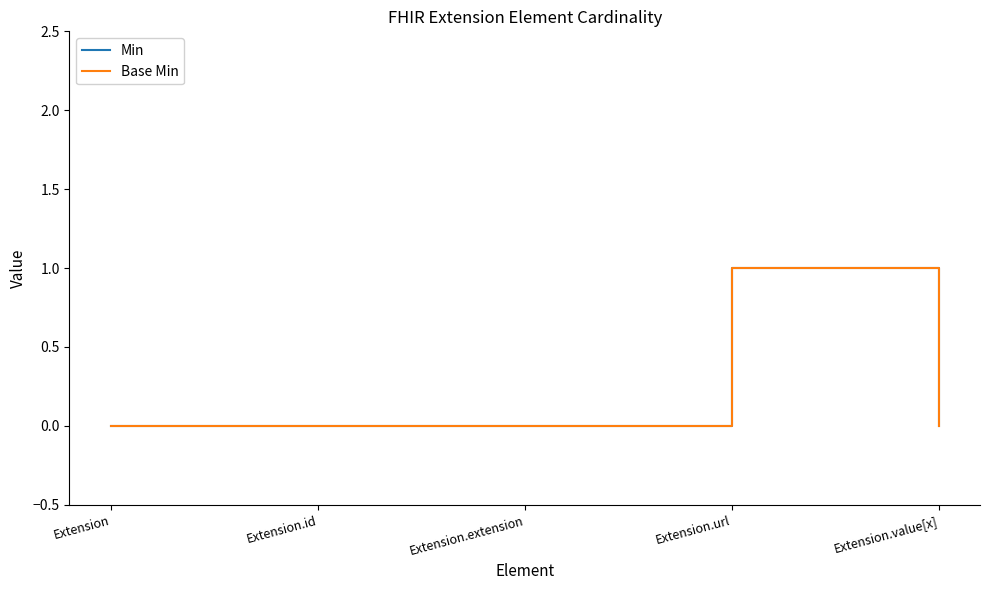

Which series has the largest total across all categories?

Min